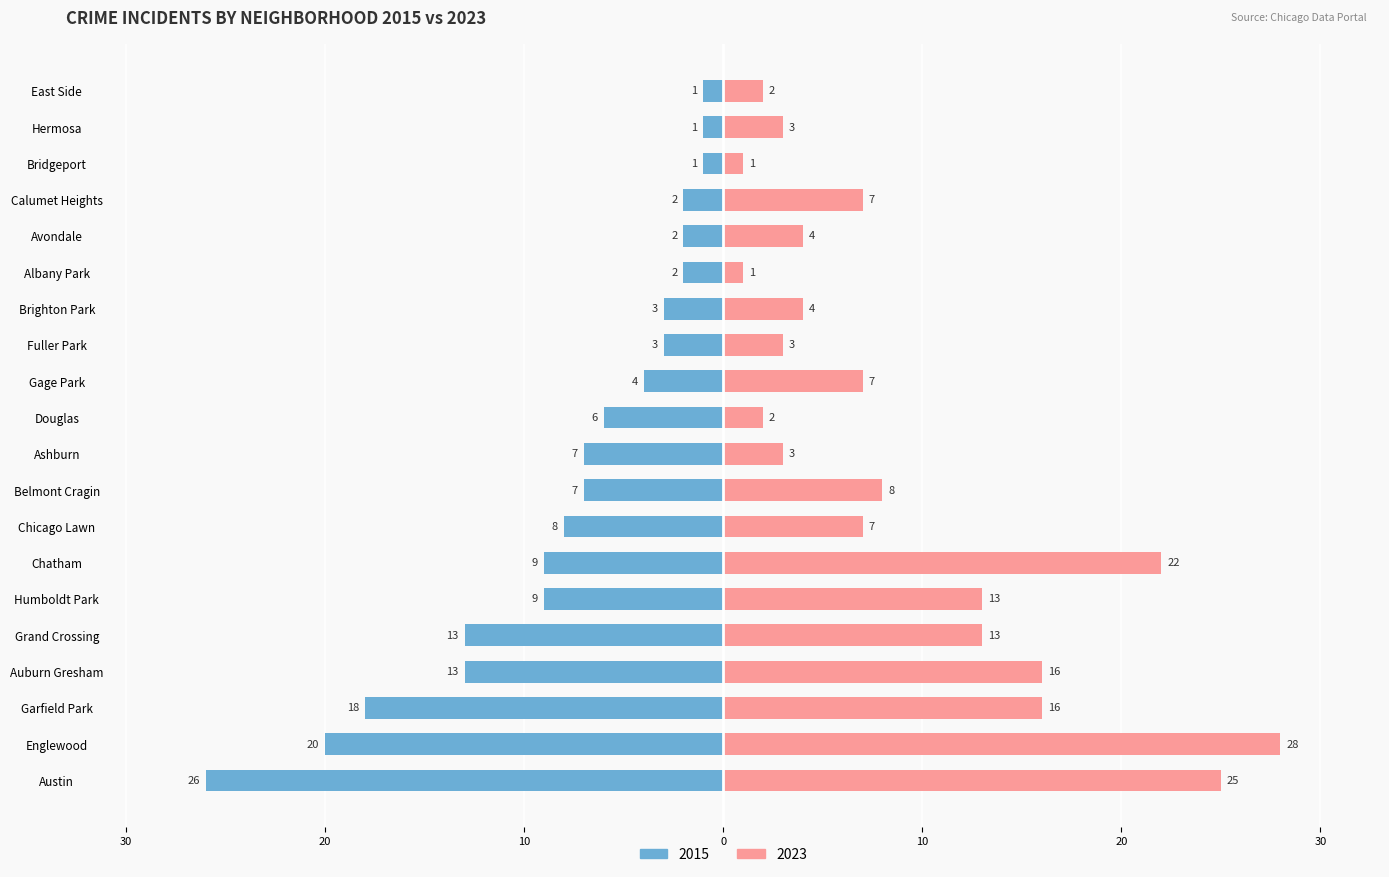

What is the label of the 10th bar from the right?

Douglas